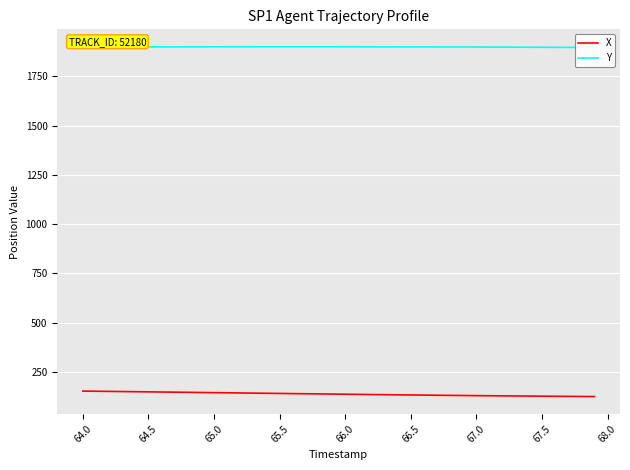

What are all the series names shown in the legend?

X, Y